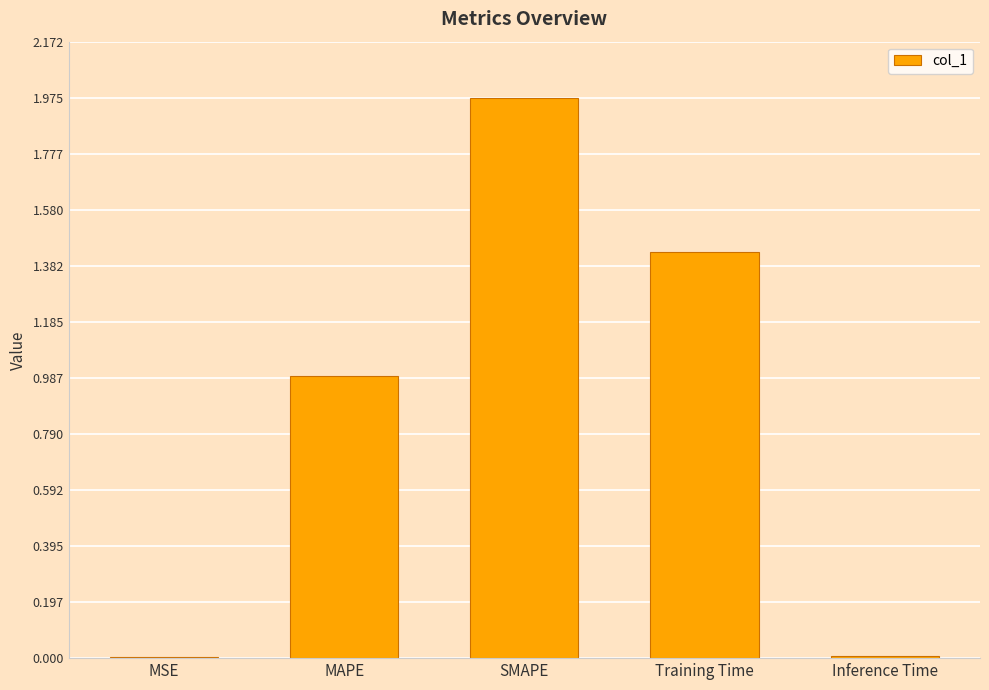

What is the sum of the values at Training Time and MAPE?

2.4